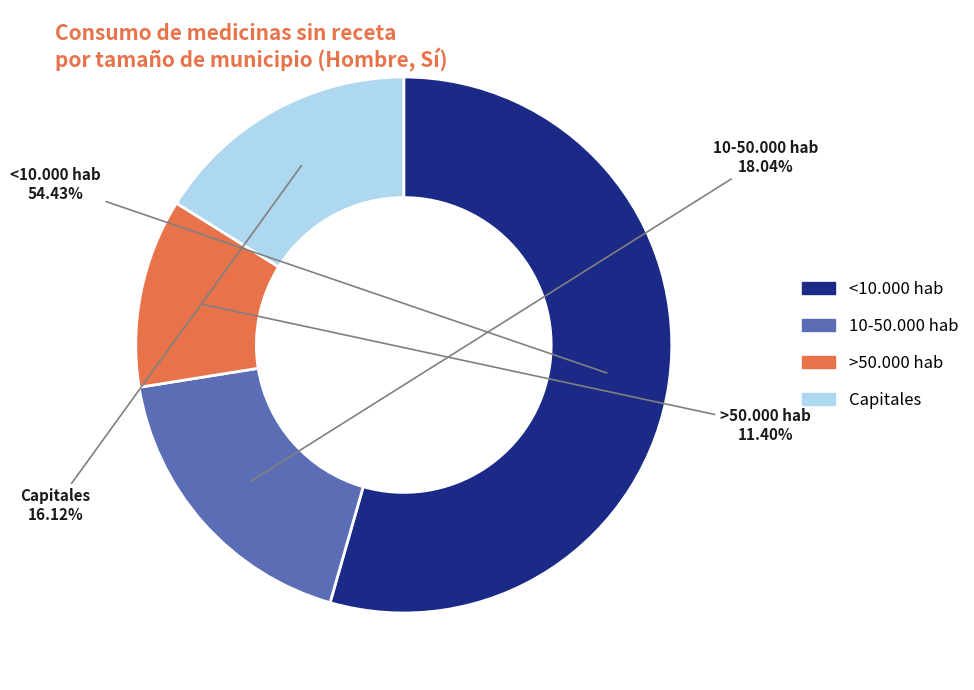

Count the number of slices in the pie.

4